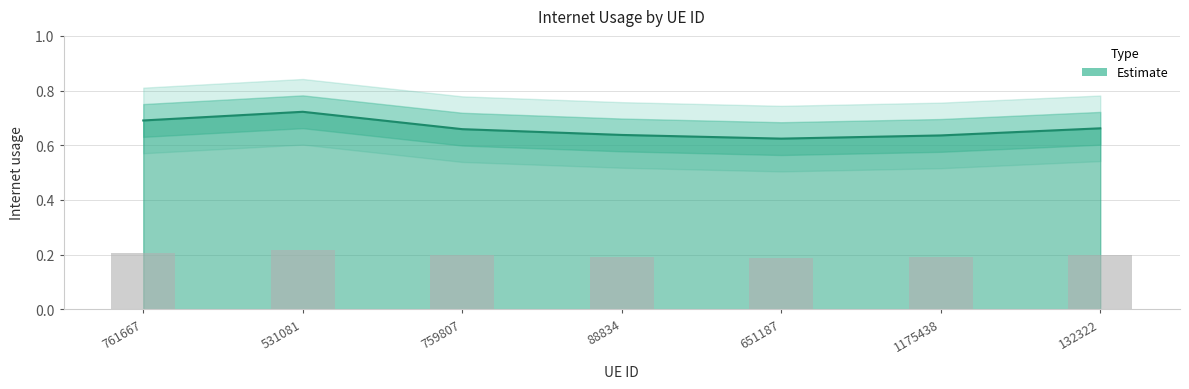

List the labels in order of value, smallest first.

651187, 1175438, 88834, 759807, 132322, 761667, 531081